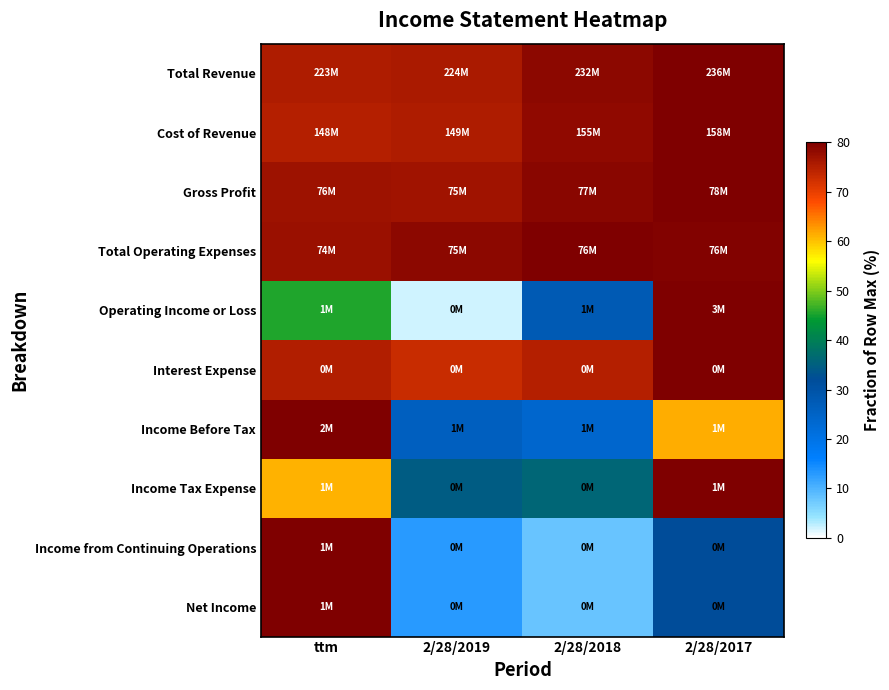

How many categories are shown in the chart?

4